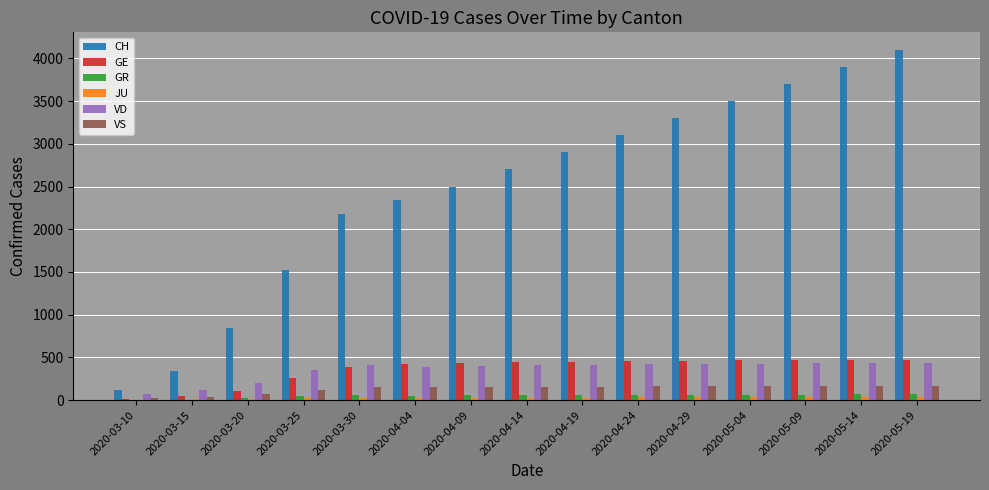

At which label does CH reach its peak?

2020-05-19